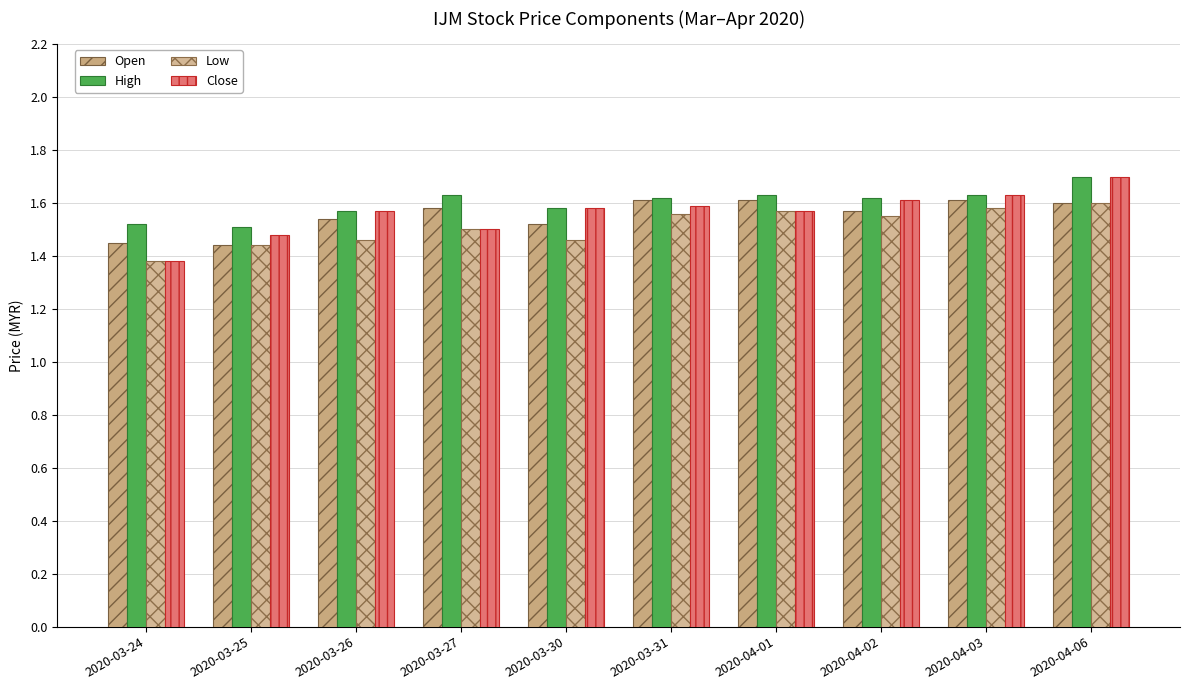

Which series has the largest total across all categories?

High